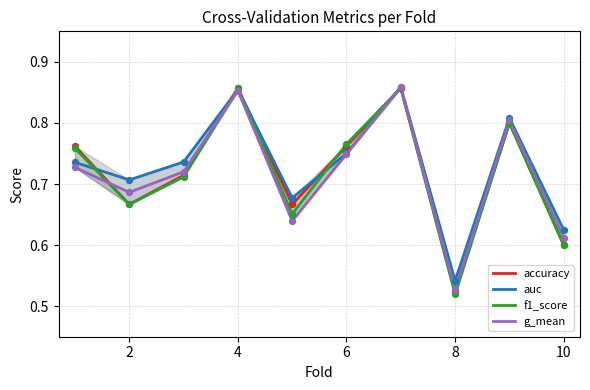

Which series has the largest total across all categories?

auc